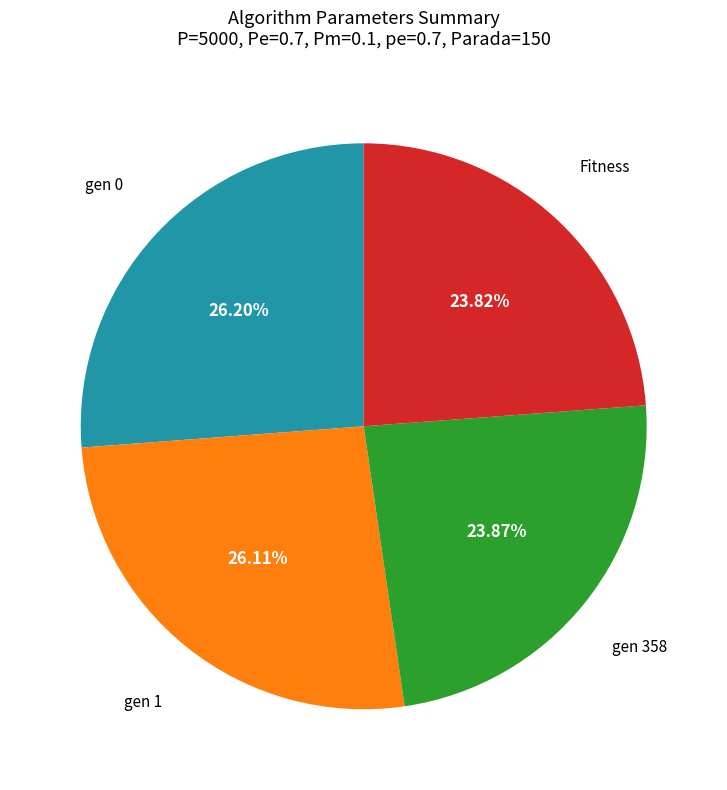

Is there any slice that represents more than half of the pie?

No